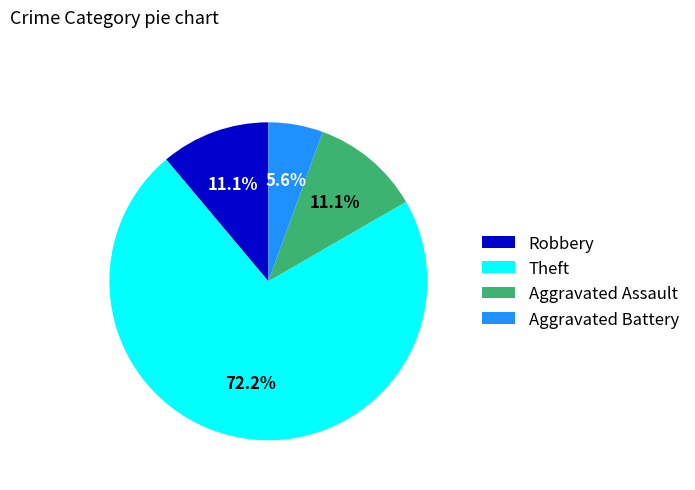

The Robbery slice represents 11% of the pie. True or false?

True